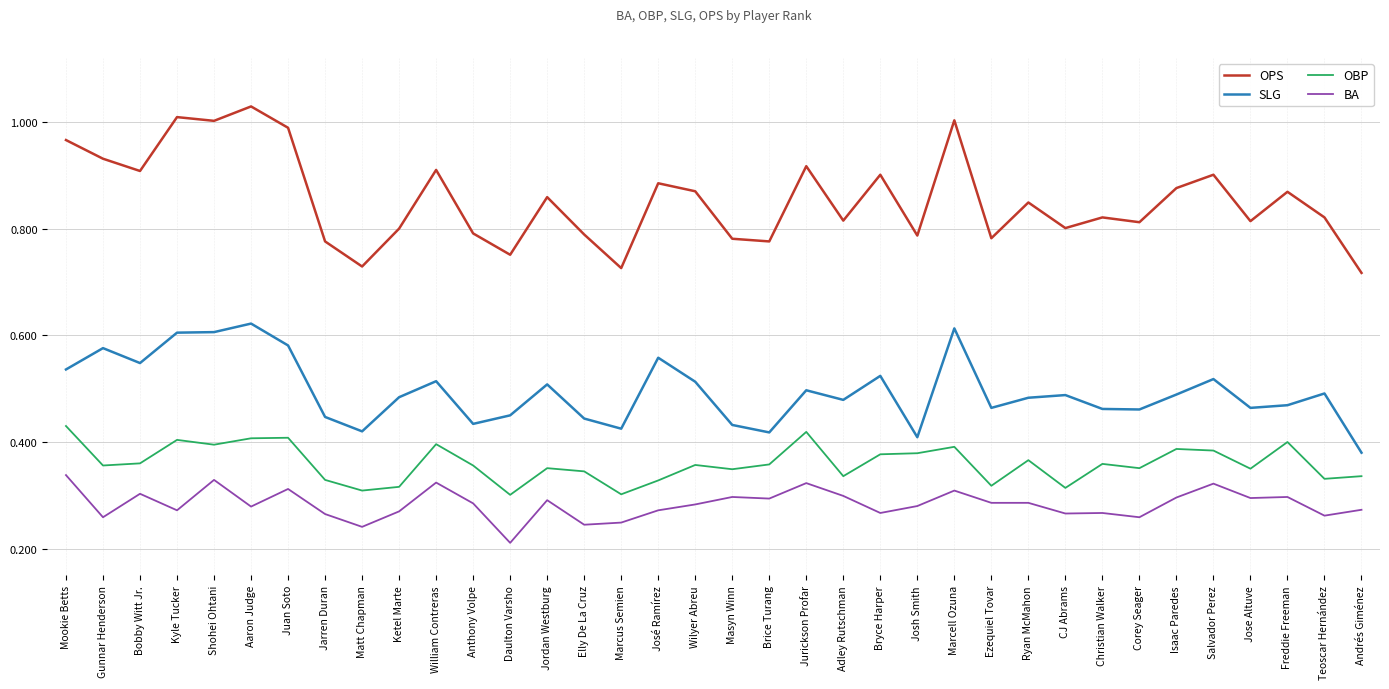

Is it true that OBP equals 0.4 at Josh Smith?

True